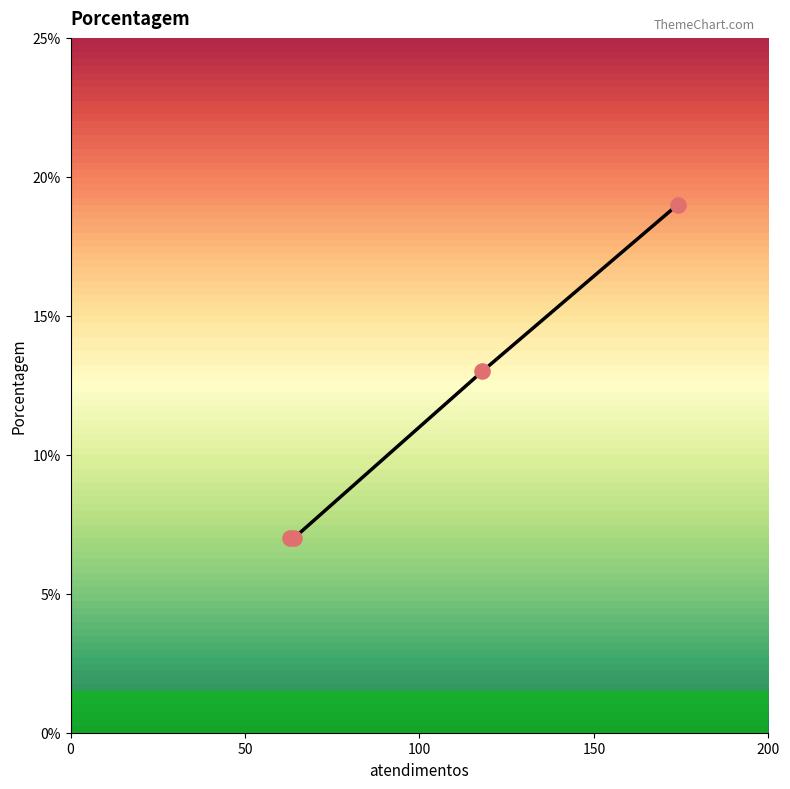

True or false: there are more than 1 points higher than both neighbors.

False